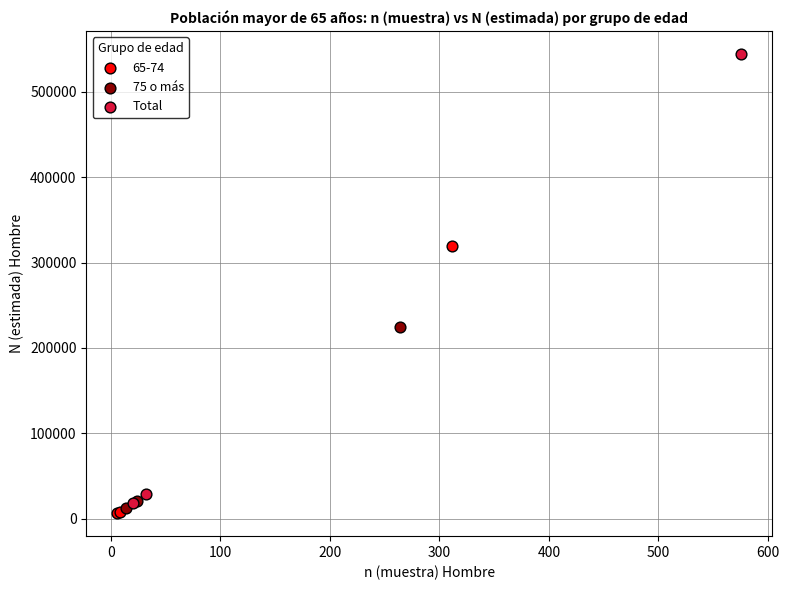

Which series reaches the maximum Y coordinate?

Total